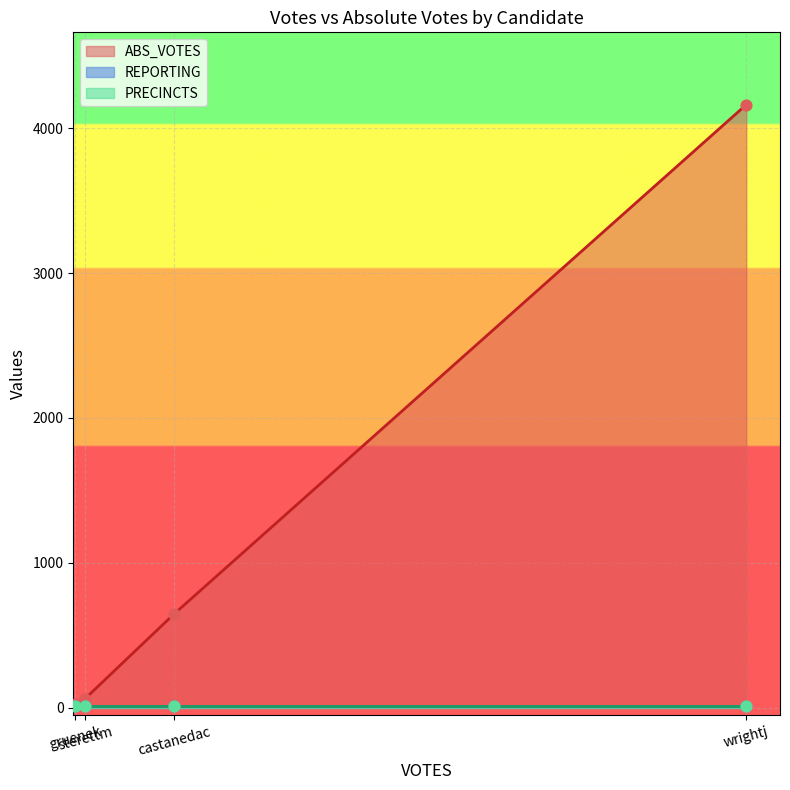

Which series contains the lowest Y value?

REPORTING